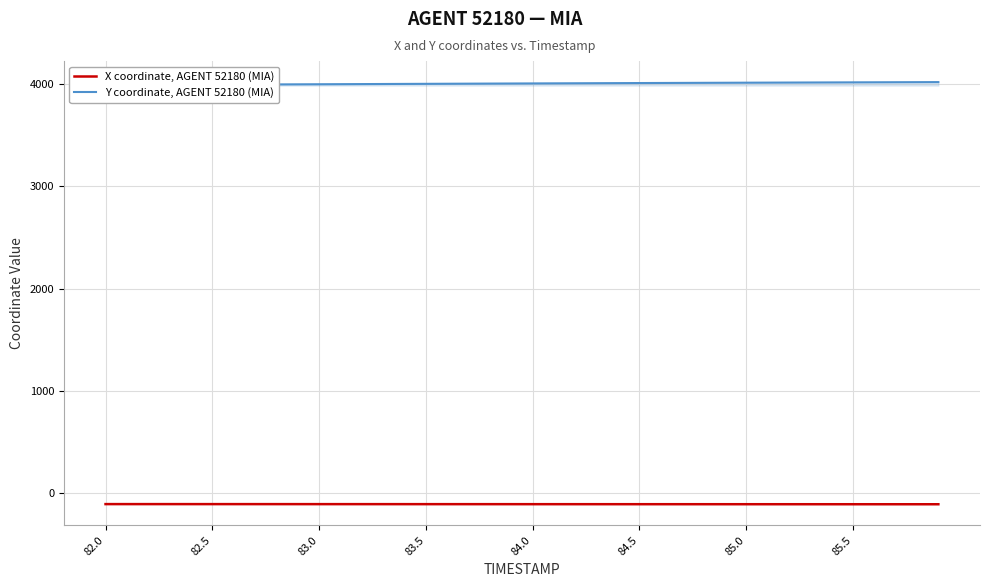

How many lines are shown in the chart?

2